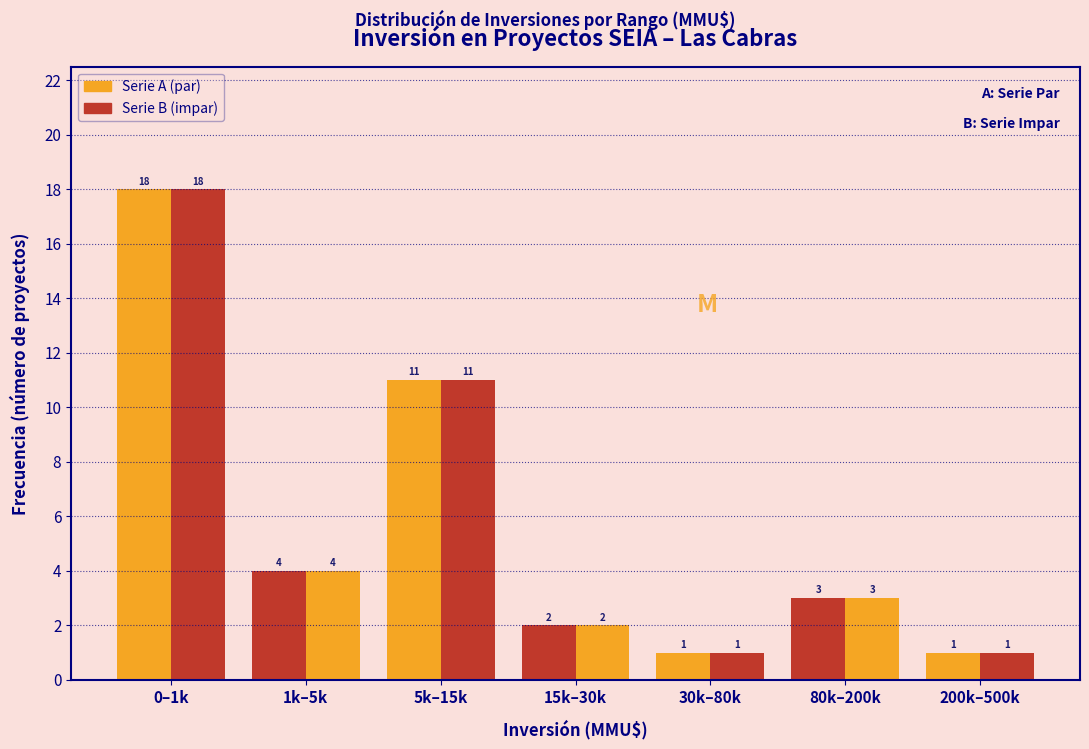

Does the chart contain any negative values?

No